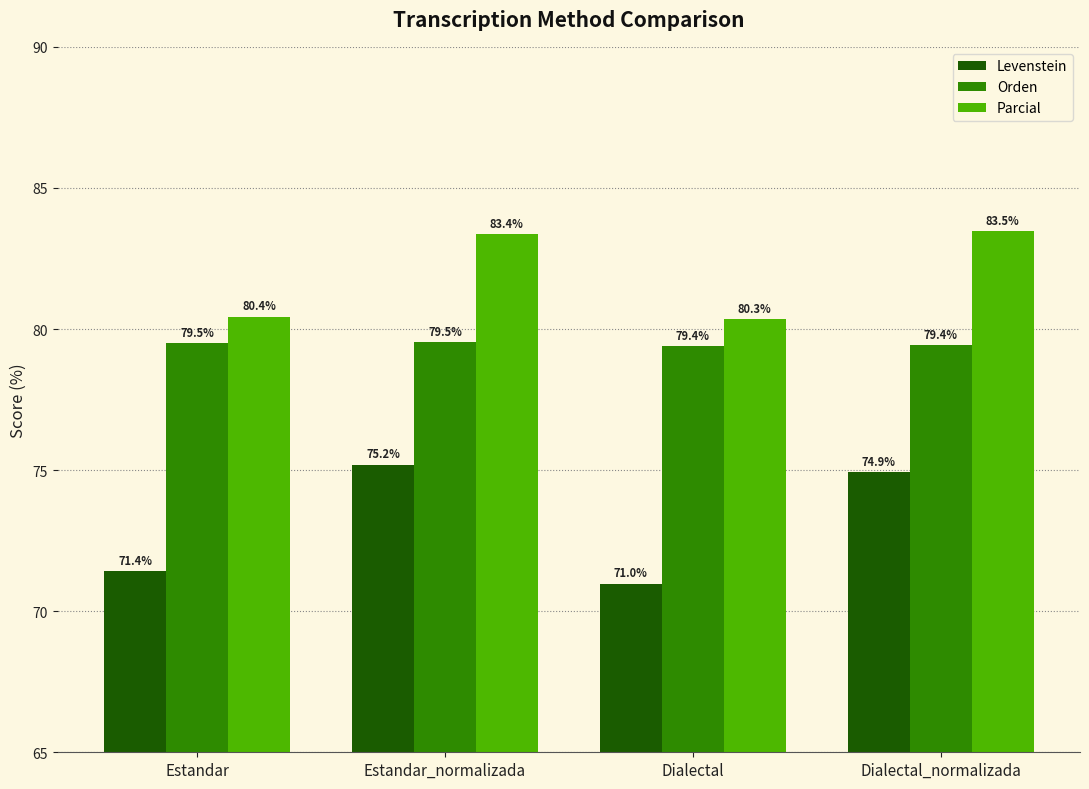

Rank the series by their average value, from lowest to highest.

Levenstein, Orden, Parcial